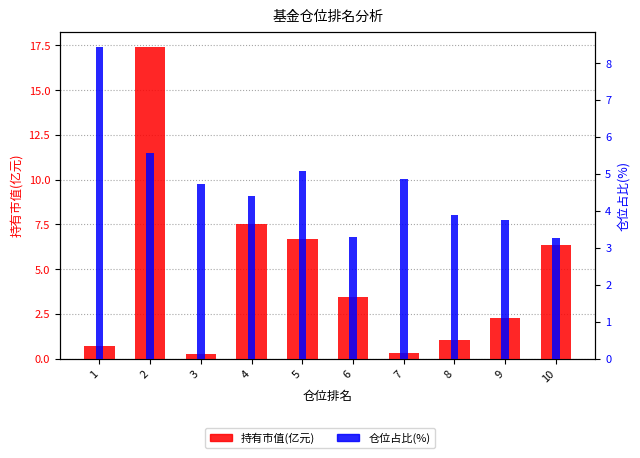

Rank the series at 4 from lowest to highest value.

仓位占比(%), 持有市值(亿元)